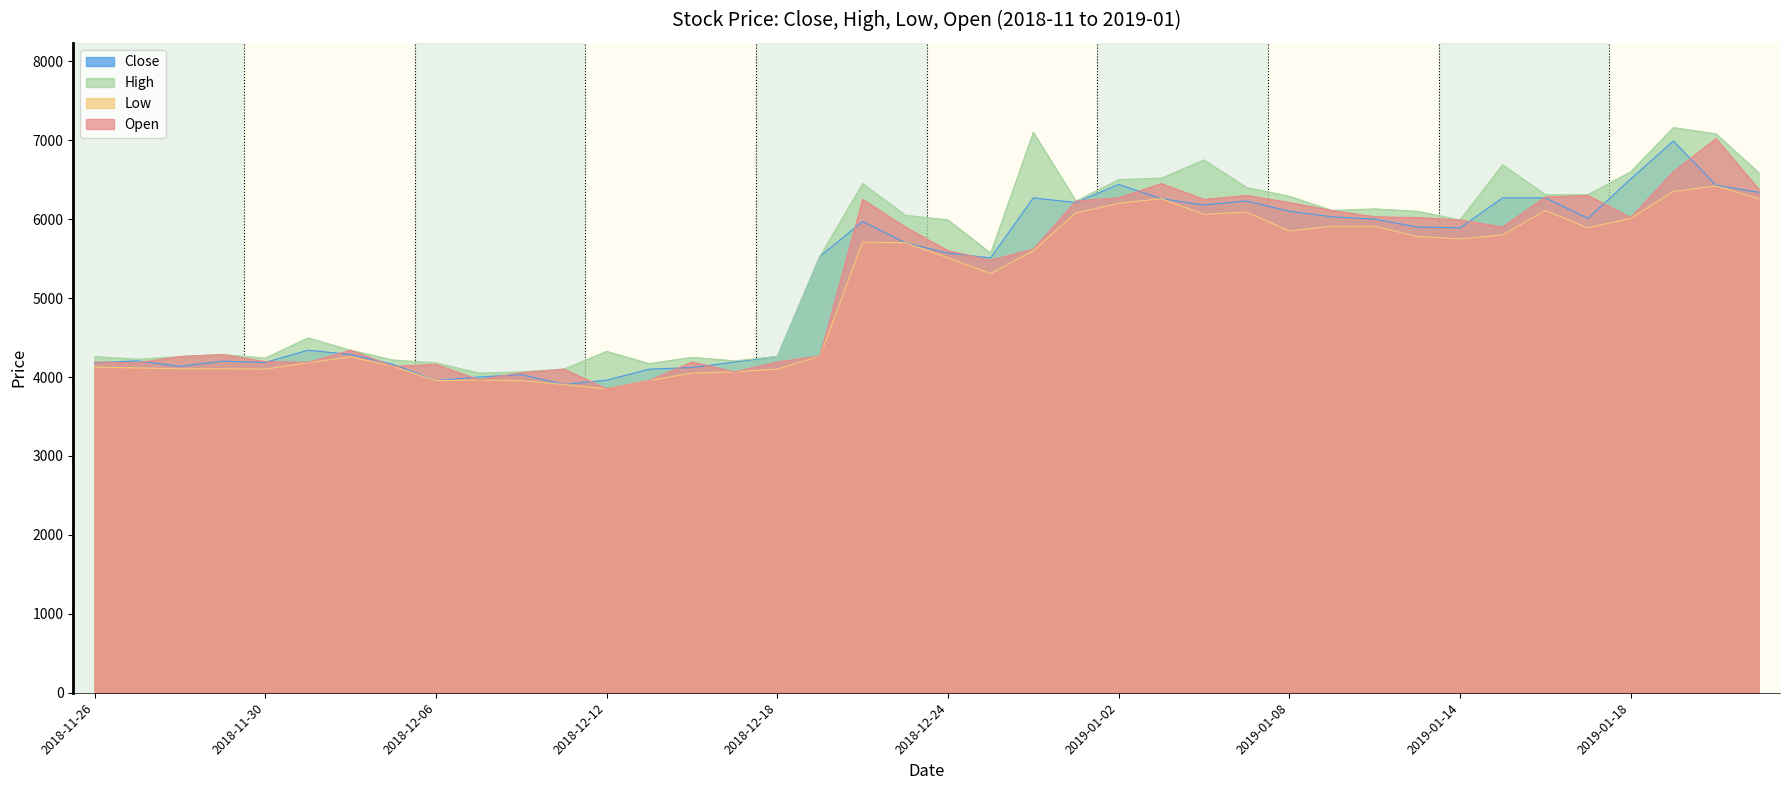

At which category is the sum across all series the highest?

2019-01-21